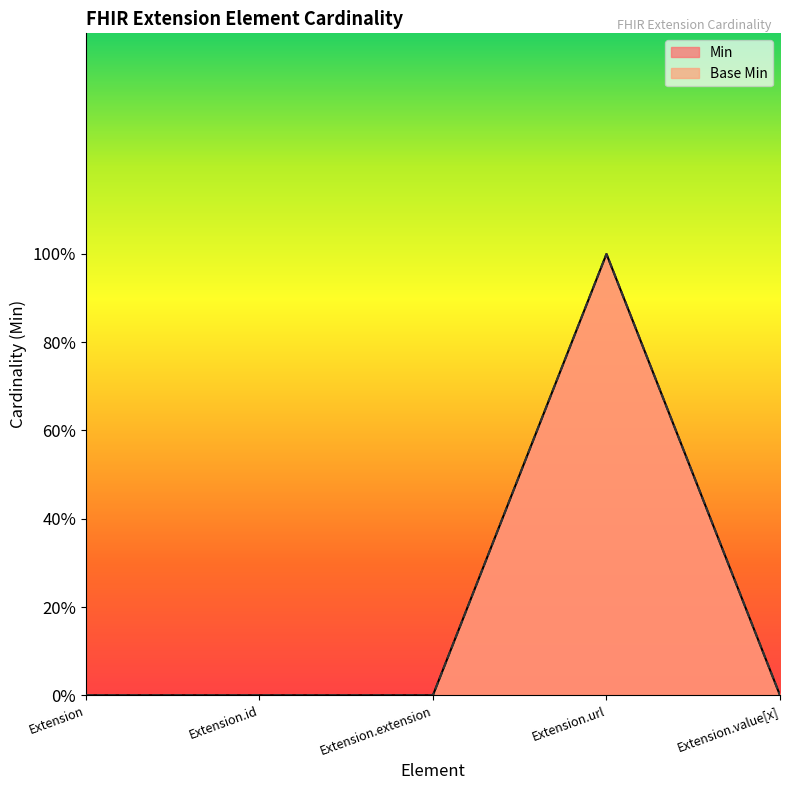

Rank the categories by Base Min value from lowest to highest.

Extension, Extension.id, Extension.extension, Extension.value[x], Extension.url